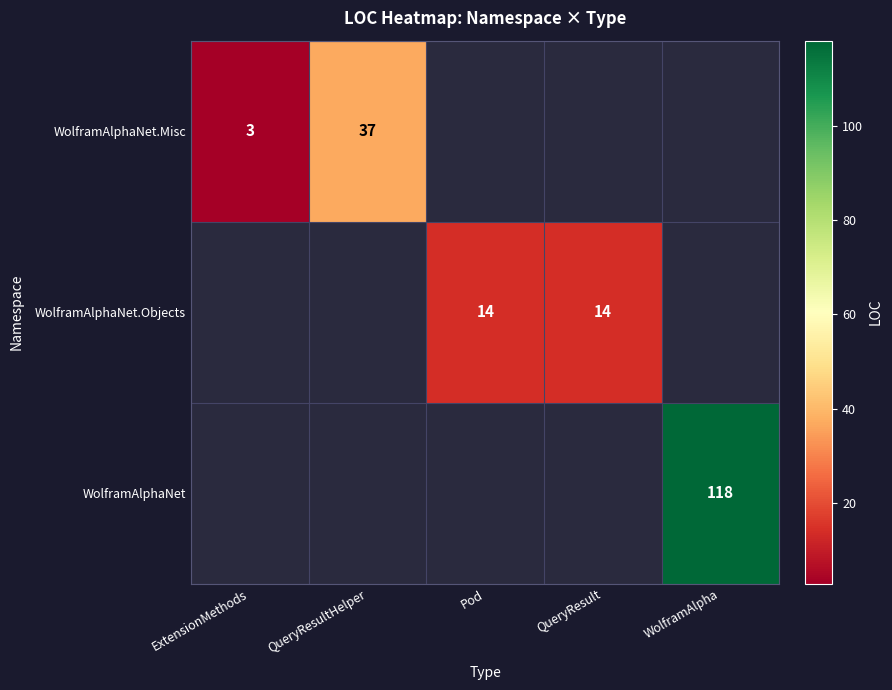

The value of WolframAlphaNet.Objects at Pod is 21. True or false?

False